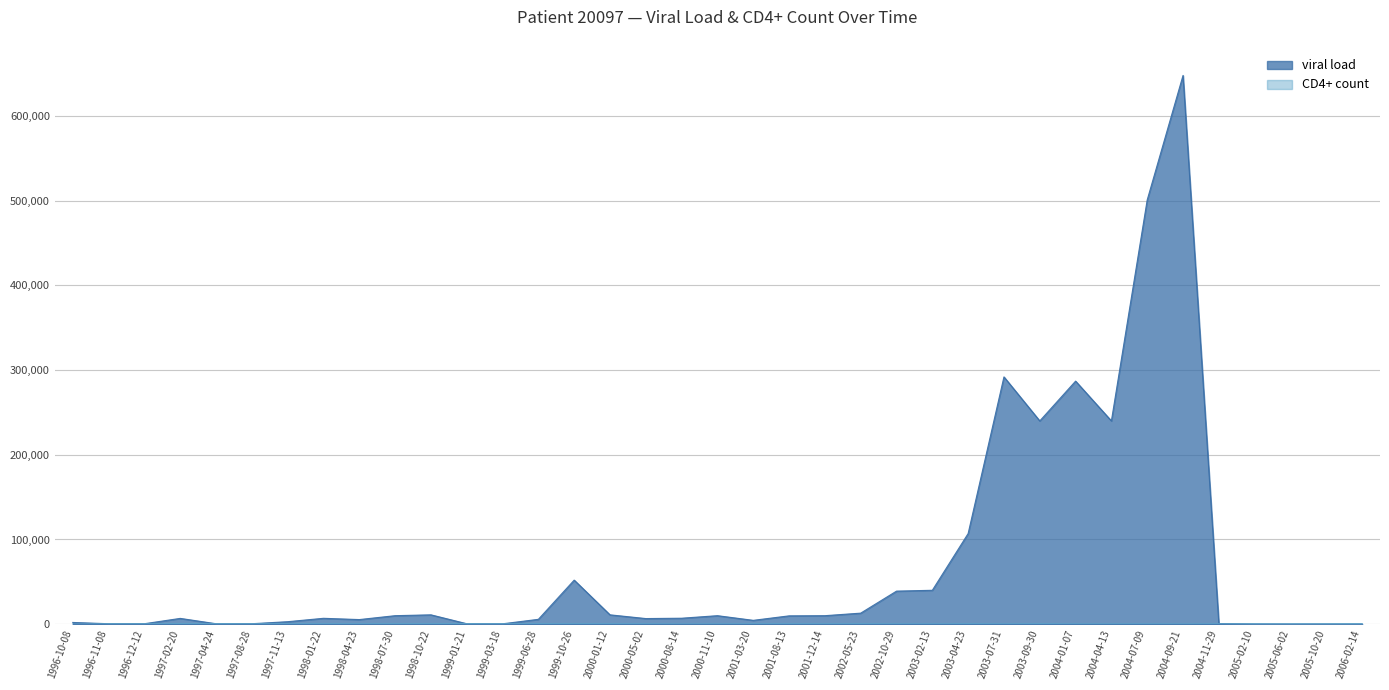

Where do viral load and CD4+ count first cross each other?

1996-10-08 and 1996-11-08